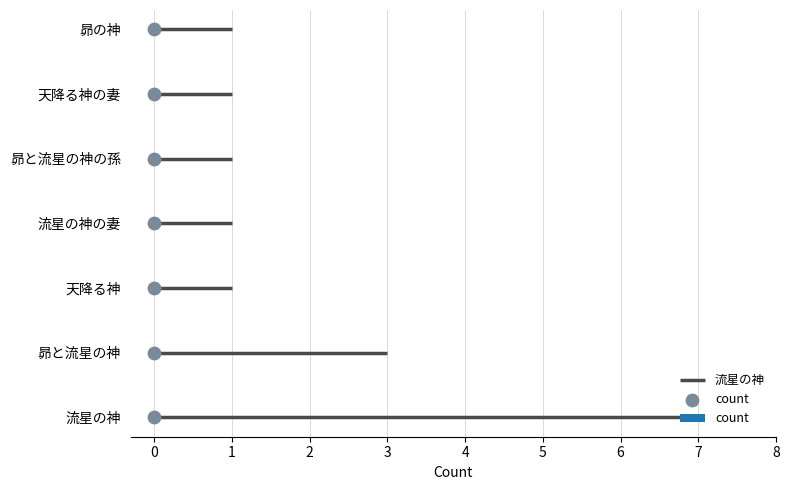

What is the change in value from 0 to 2?

+2